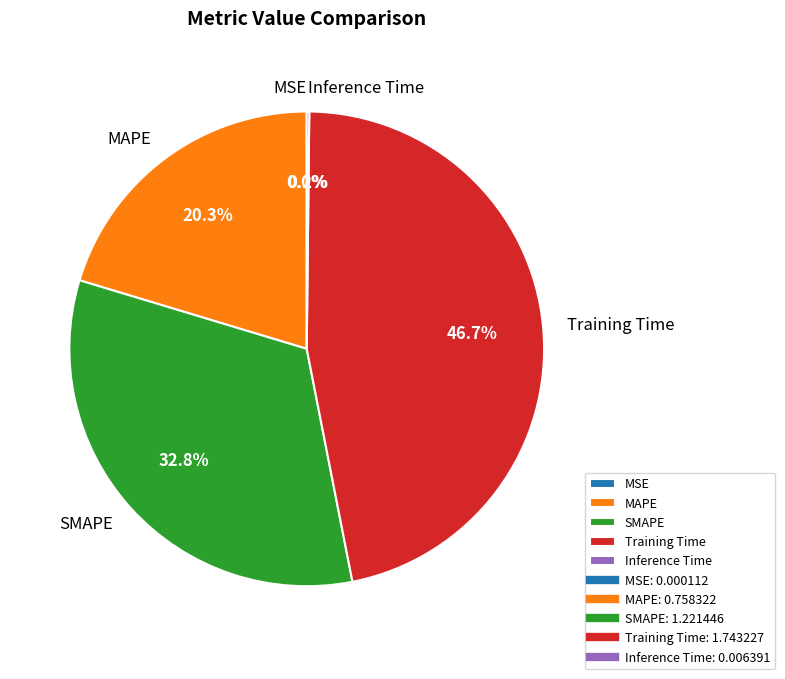

Does SMAPE represent more than half of the total?

No